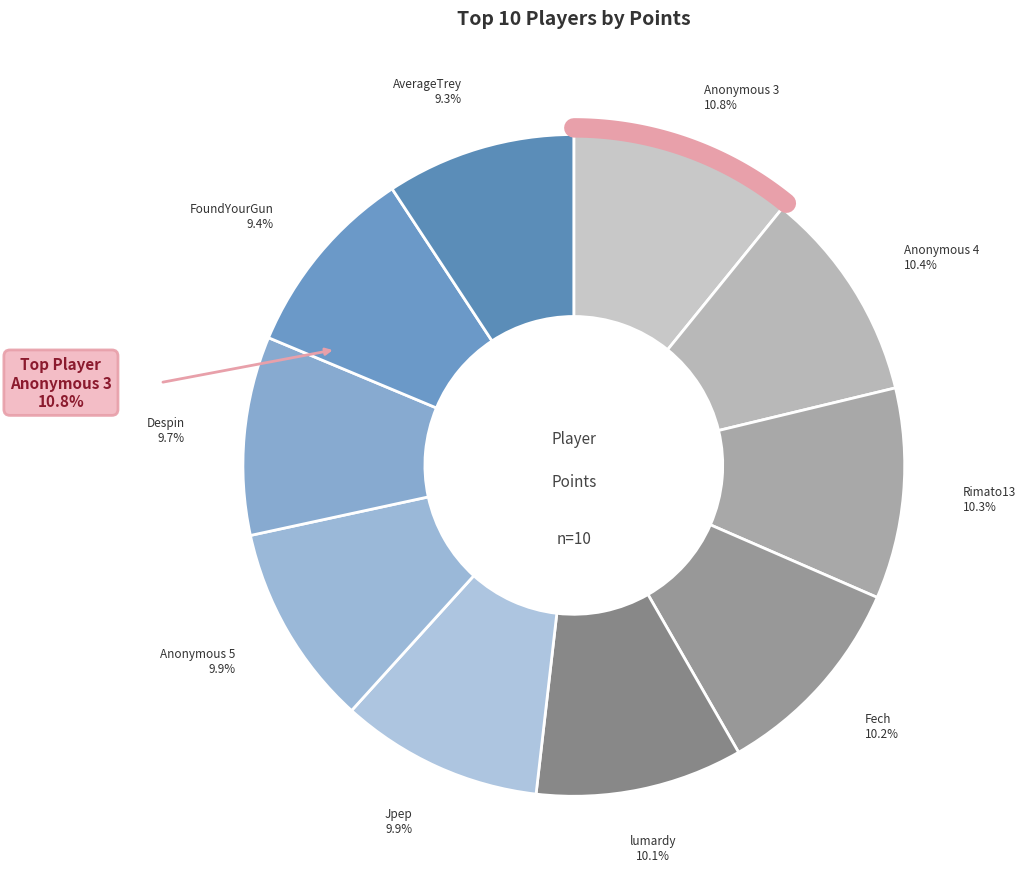

Rank the categories by value from highest to lowest.

Anonymous 3, Anonymous 4, Rimato13, Fech, lumardy, Jpep, Anonymous 5, Despin, FoundYourGun, AverageTrey